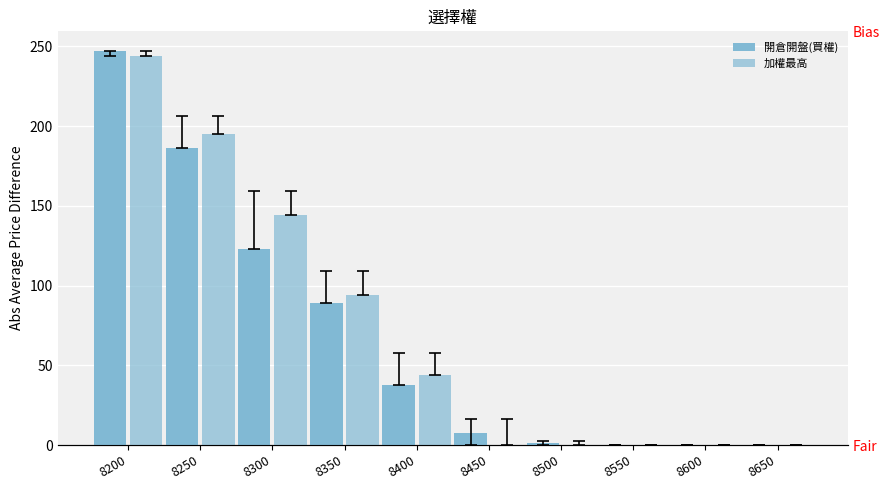

How many values in 加權最高 are above zero?

9